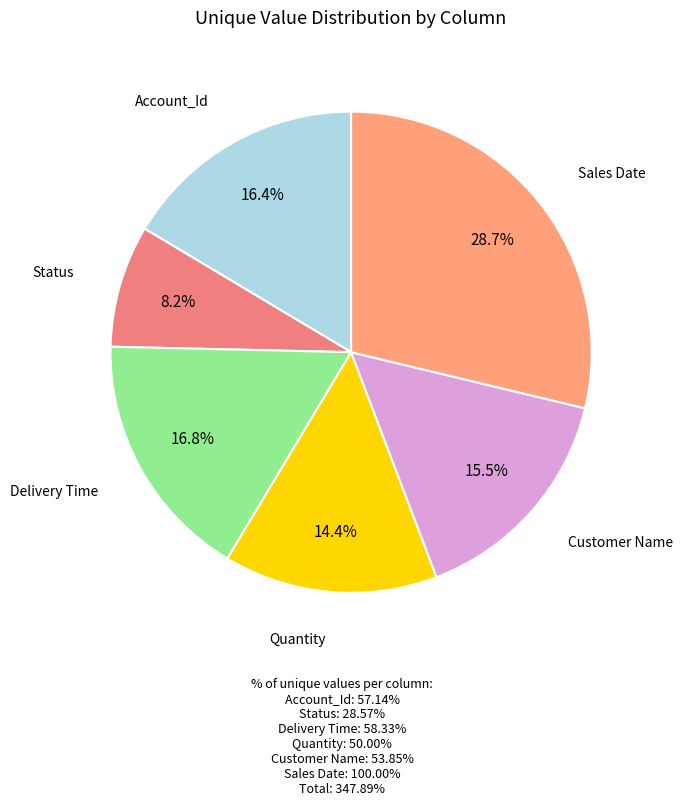

Which slice is the smallest?

Status